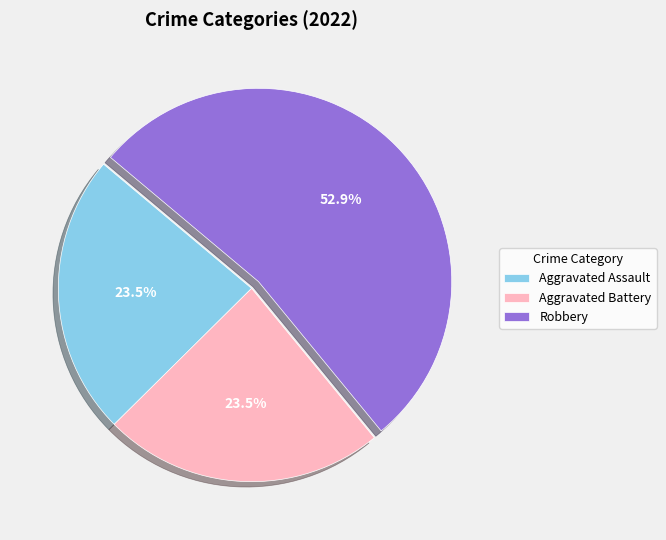

Which slice is the largest?

Robbery